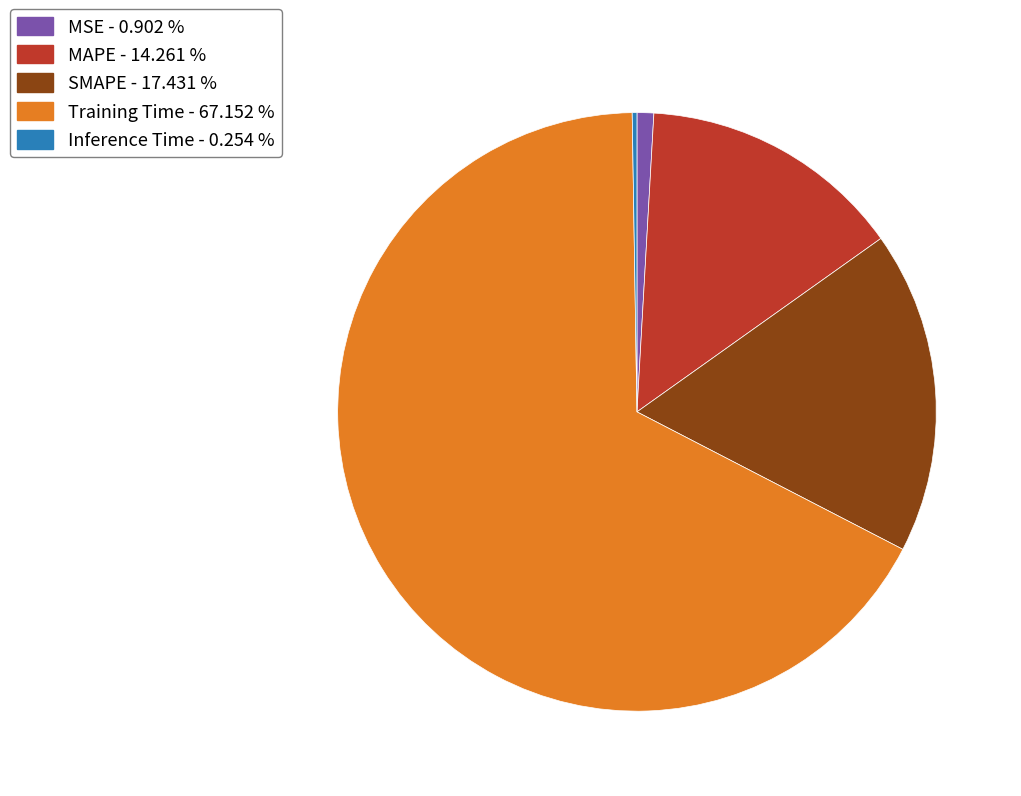

Is the sum of MAPE and Training Time greater than half?

Yes